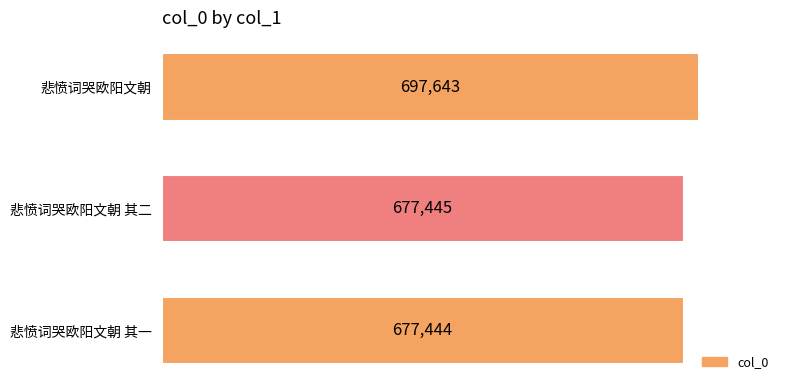

List the labels in order of value, smallest first.

悲愤词哭欧阳文朝 其一, 悲愤词哭欧阳文朝 其二, 悲愤词哭欧阳文朝